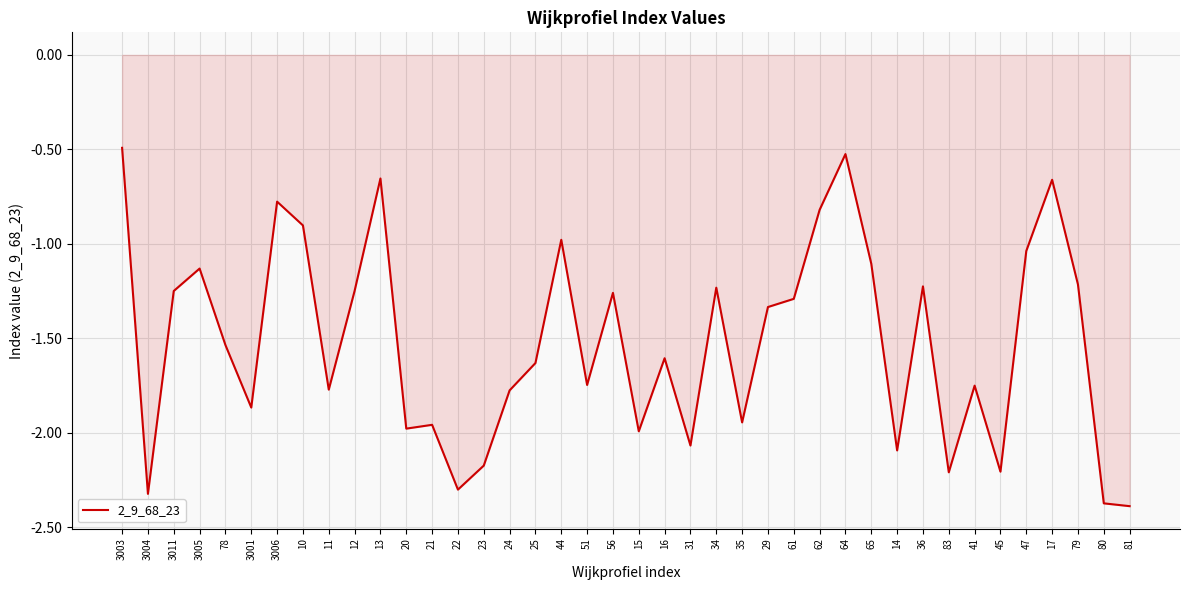

What is the difference between the maximum and minimum values?

1.9